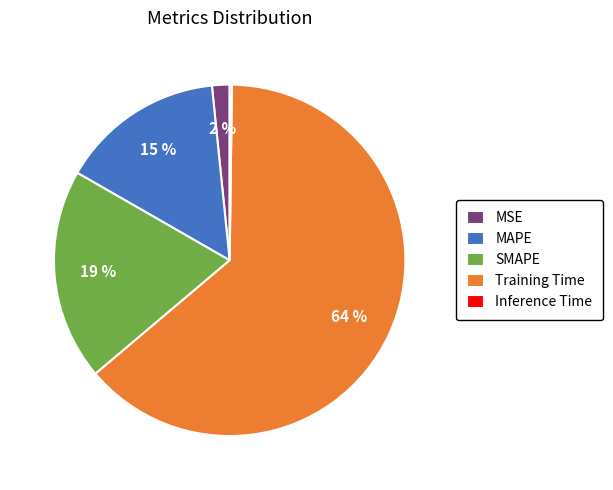

To the nearest percent, what is the average slice percentage?

20%